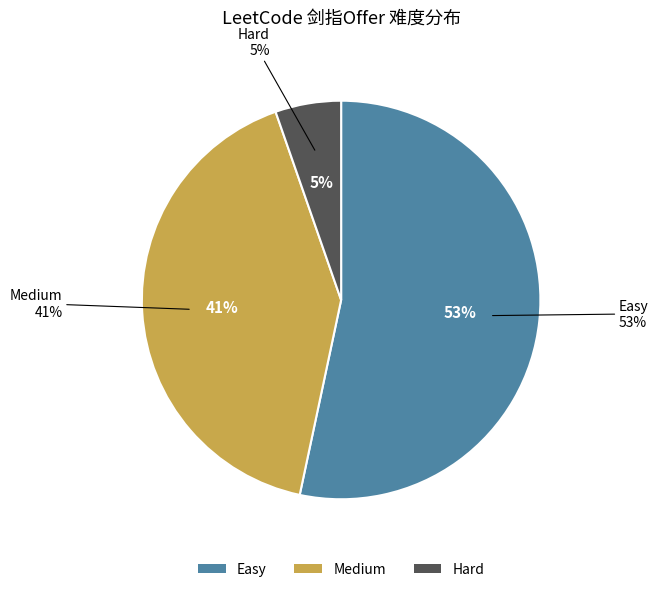

Between Medium and Hard, which is larger?

Medium